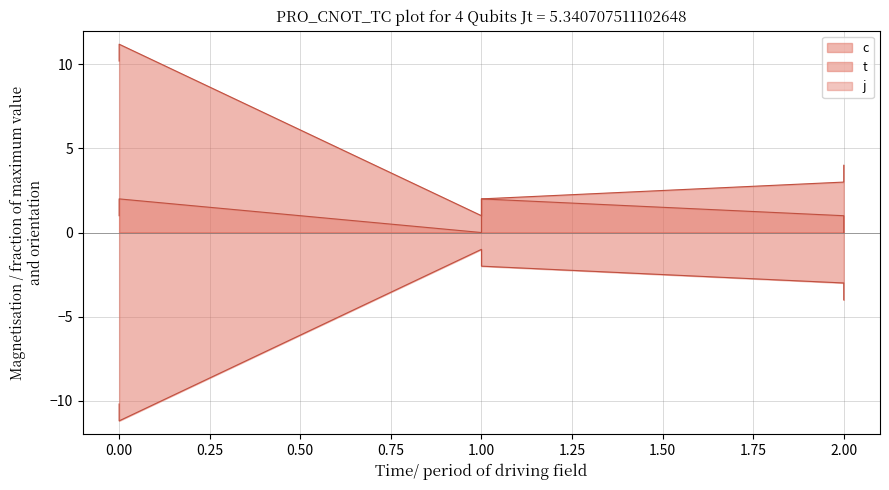

True or false: c has a value of 11.2 at 0.

True